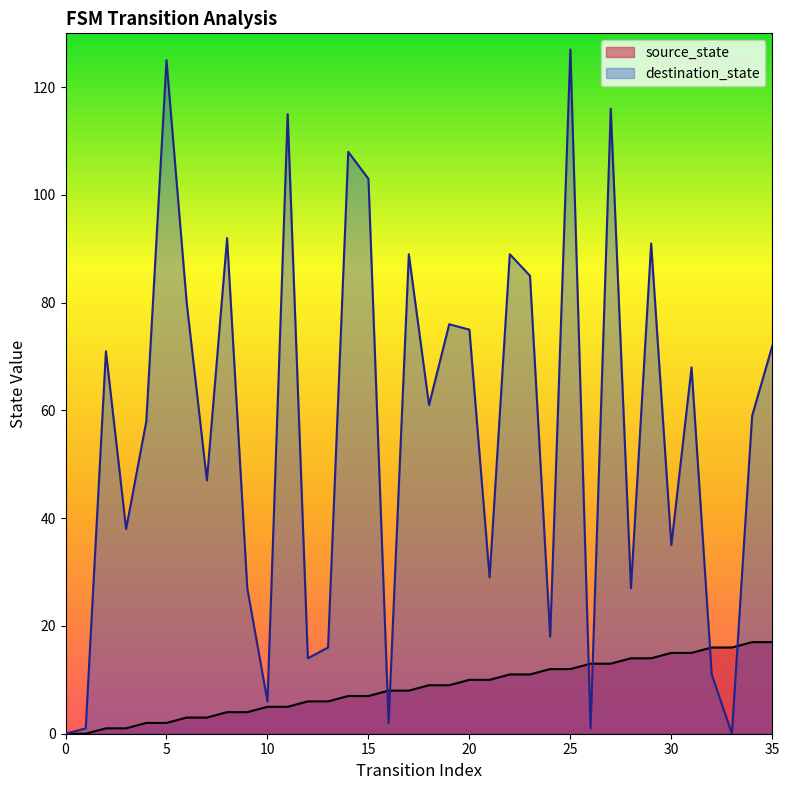

At 28, list the series in order from smallest to largest.

source_state, destination_state